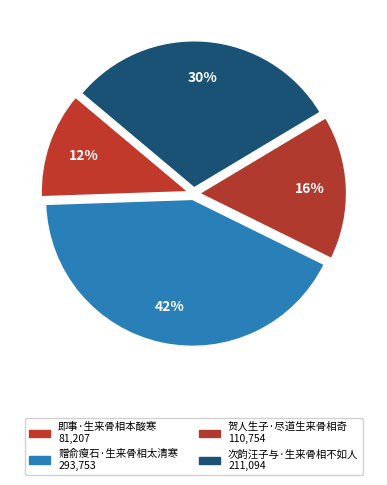

How many slices are in this pie chart?

4